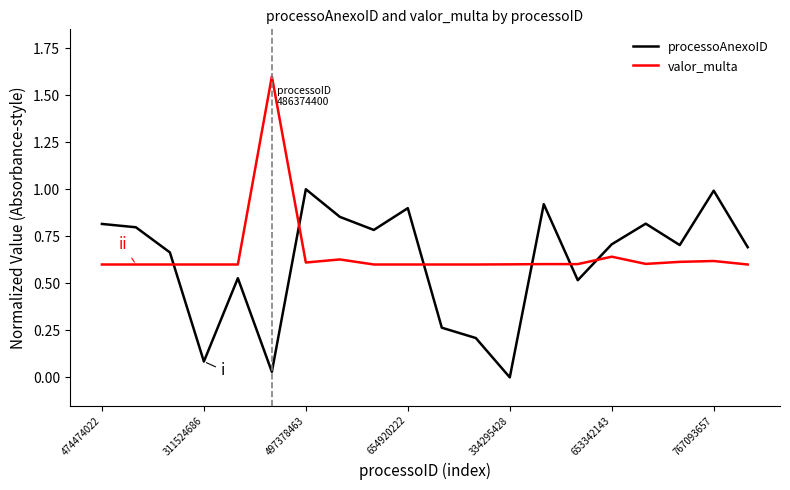

How many interior local peaks does the processoAnexoID series have?

6